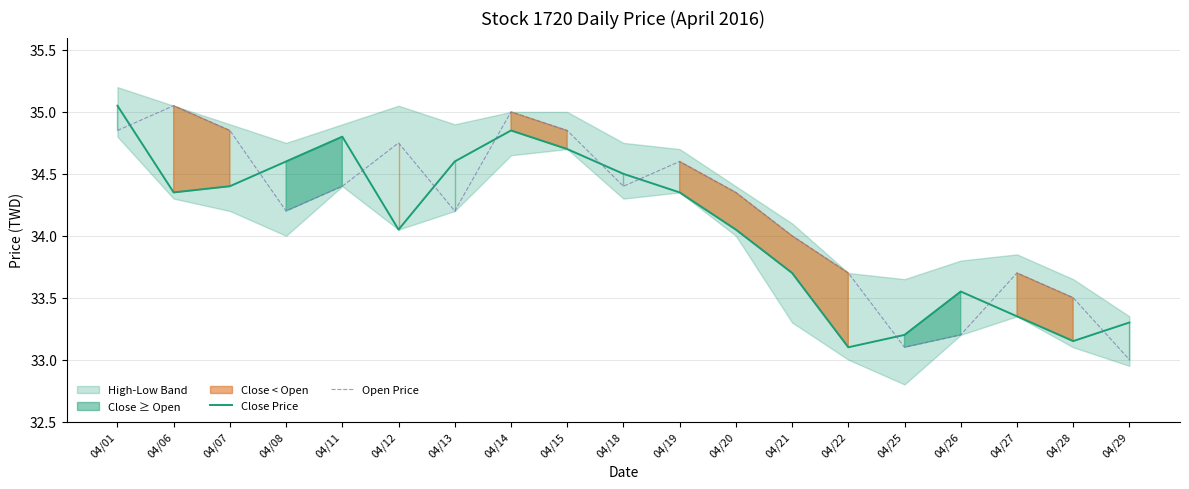

Reading right to left, transcribe all the data shown in this chart.

Close Price: 33.3	33.1	33.4	33.5	33.2	33.1	33.7	34.0	34.4	34.5	34.7	34.9	34.6	34.0	34.8	34.6	34.4	34.4	35.0
Open Price: 33.0	33.5	33.7	33.2	33.1	33.7	34.0	34.4	34.6	34.4	34.9	35.0	34.2	34.8	34.4	34.2	34.9	35.0	34.9